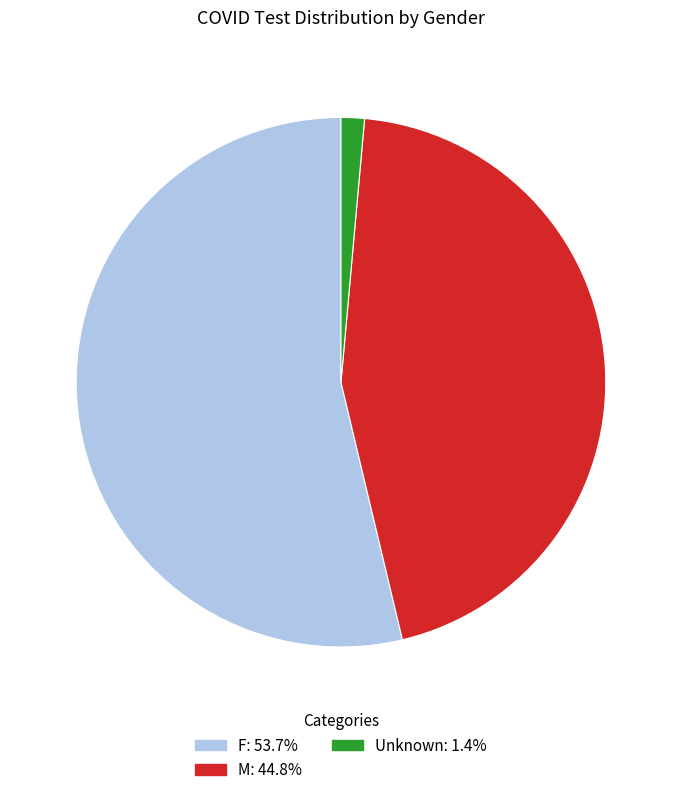

Rank the categories by value from lowest to highest.

Unknown, M, F